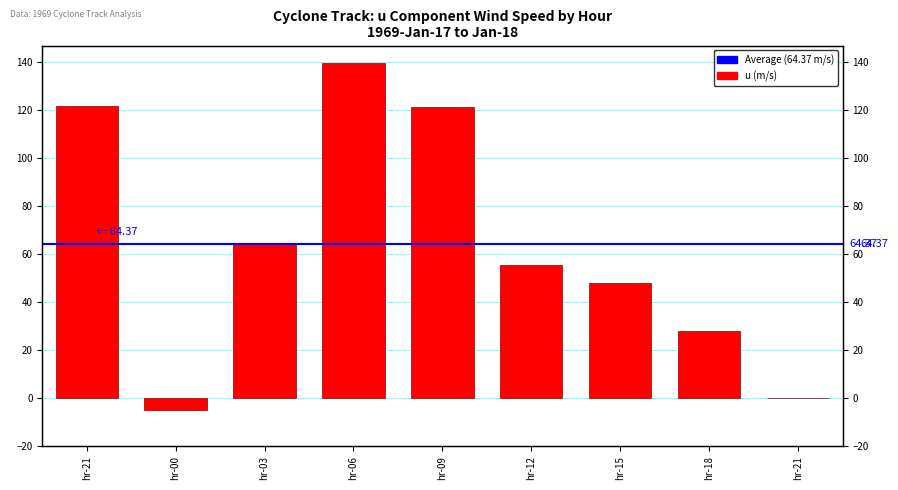

Where is the data nearest to the value 67?

hr-03